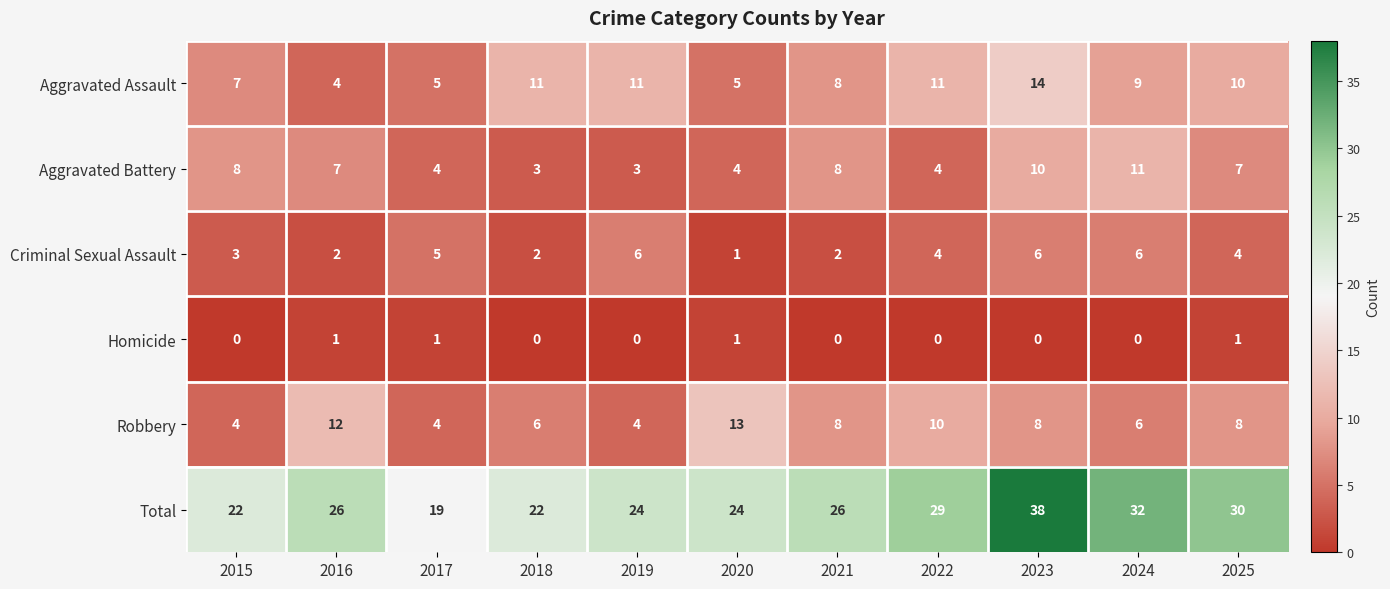

True or false: Homicide has a value of 1 at 2017.

True